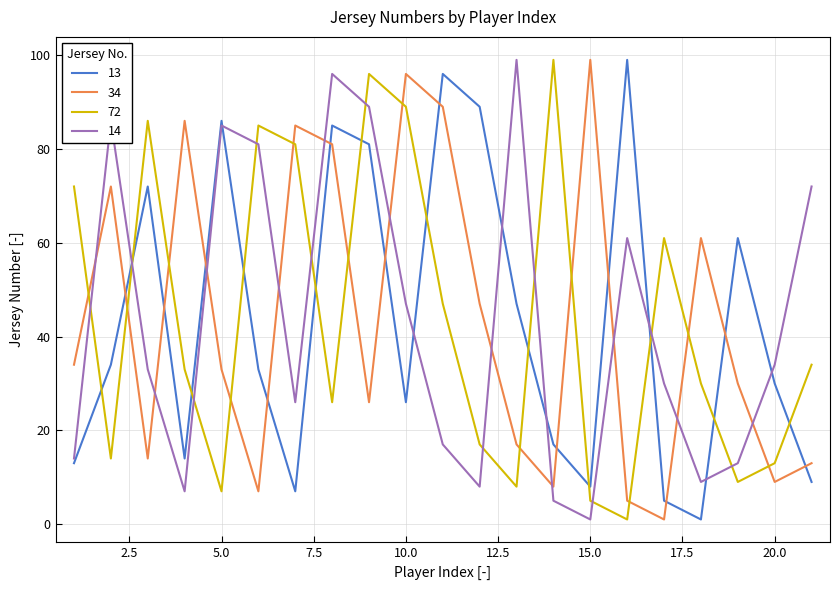

Is this an area chart (filled region under the line)?

No